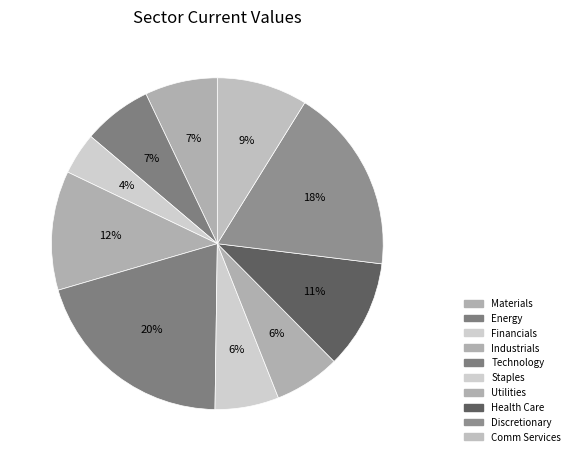

To the nearest percent, what is the difference between the largest and smallest slice percentages?

16%